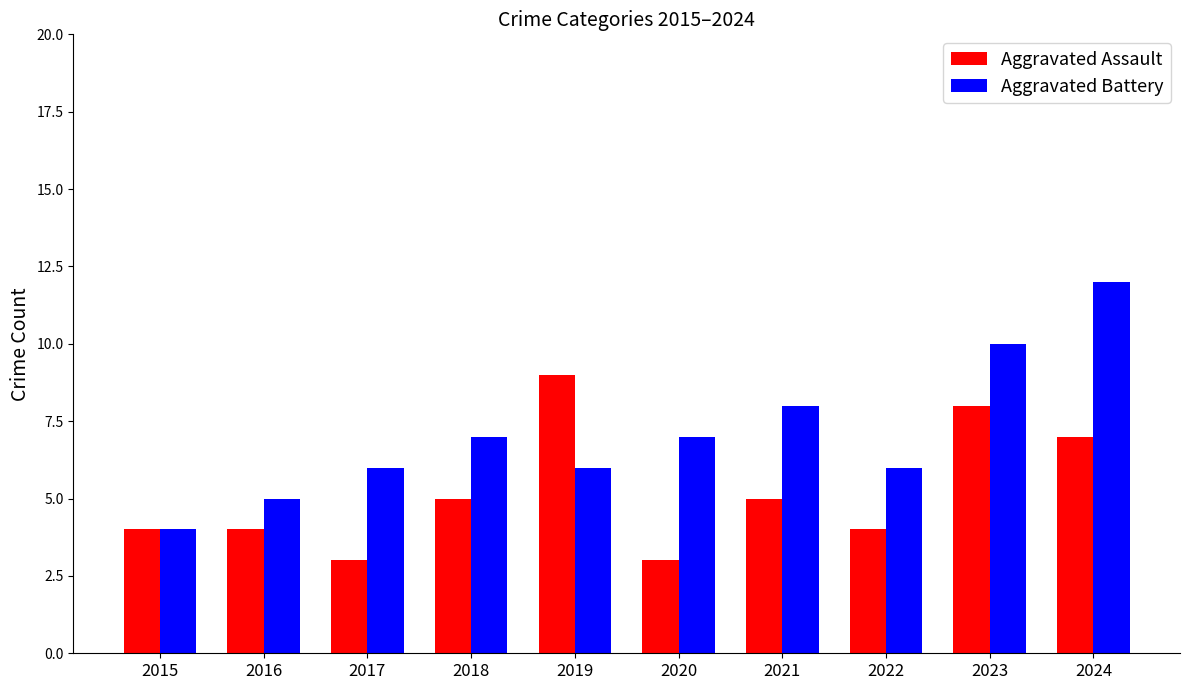

What is the minimum value for Aggravated Assault?

3